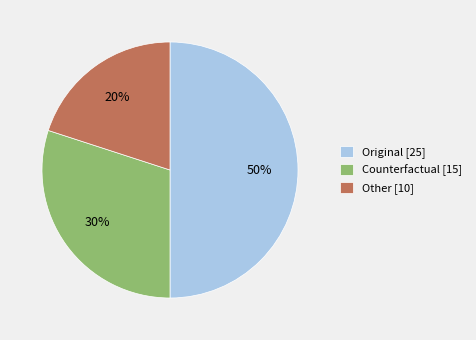

How many segments does this pie chart have?

3